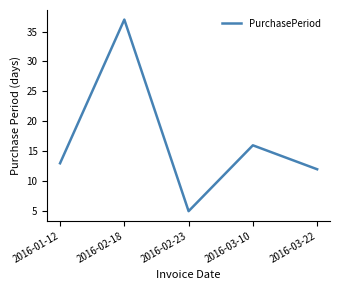

The chart shows a value of 21 at 2016-03-10. True or false?

False